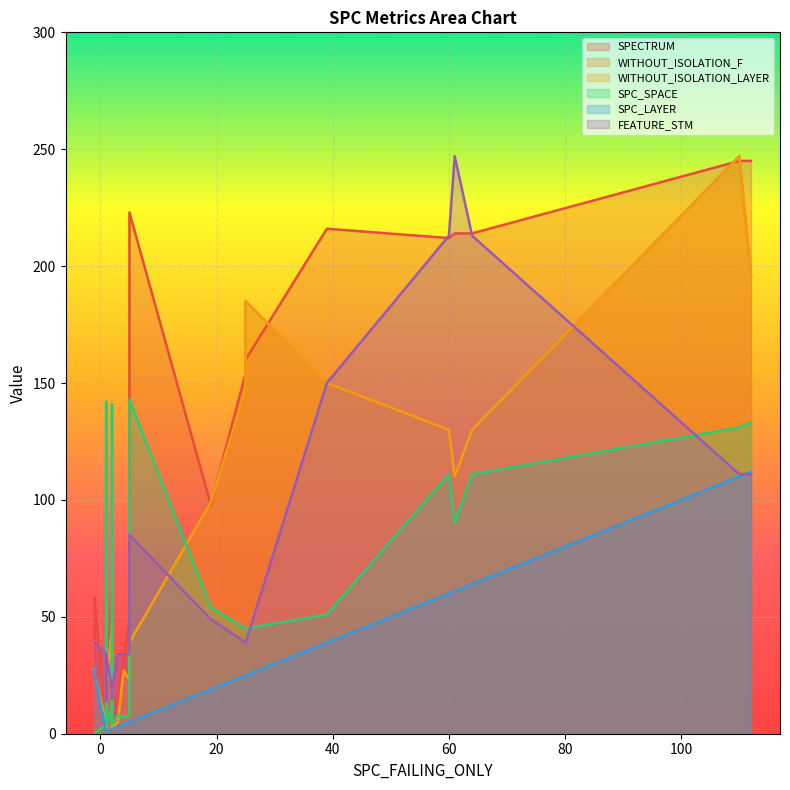

What is the difference between the maximum and minimum values in the WITHOUT_ISOLATION_F series?

246